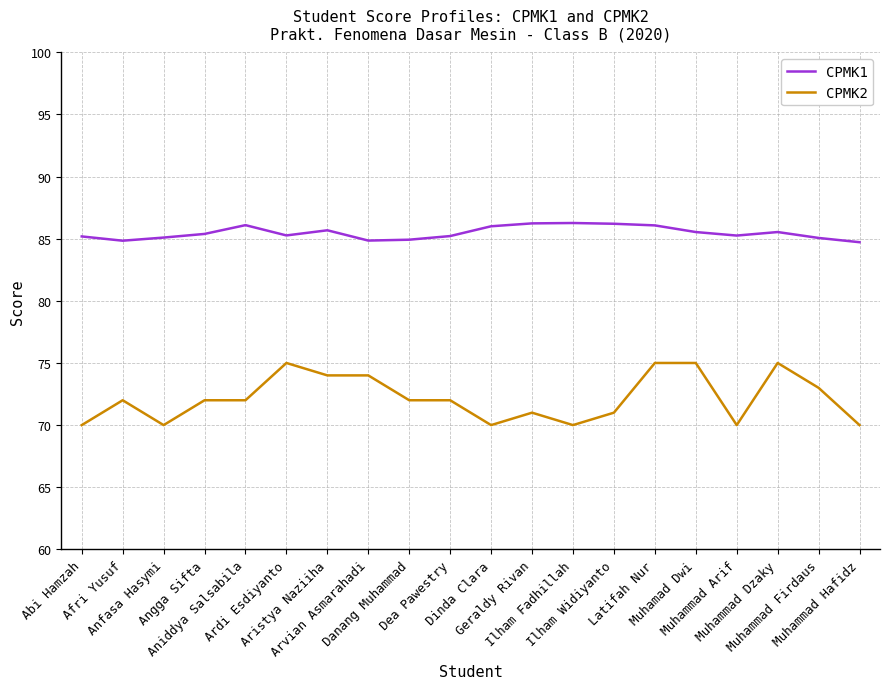

Which series has the largest total across all categories?

CPMK1